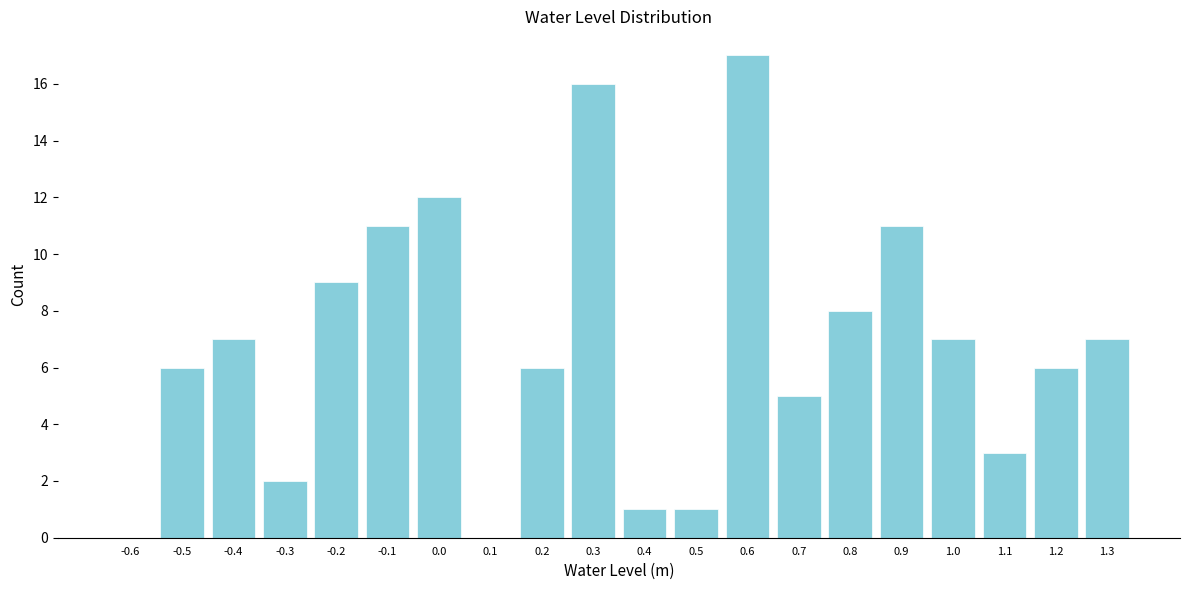

Reading left to right, extract all data points from this chart.

-0.6=0	-0.5=6	-0.4=7	-0.3=2	-0.2=9	-0.1=11	0.0=12	0.1=0	0.2=6	0.3=16	0.4=1	0.5=1	0.6=17	0.7=5	0.8=8	0.9=11	1.0=7	1.1=3	1.2=6	1.3=7